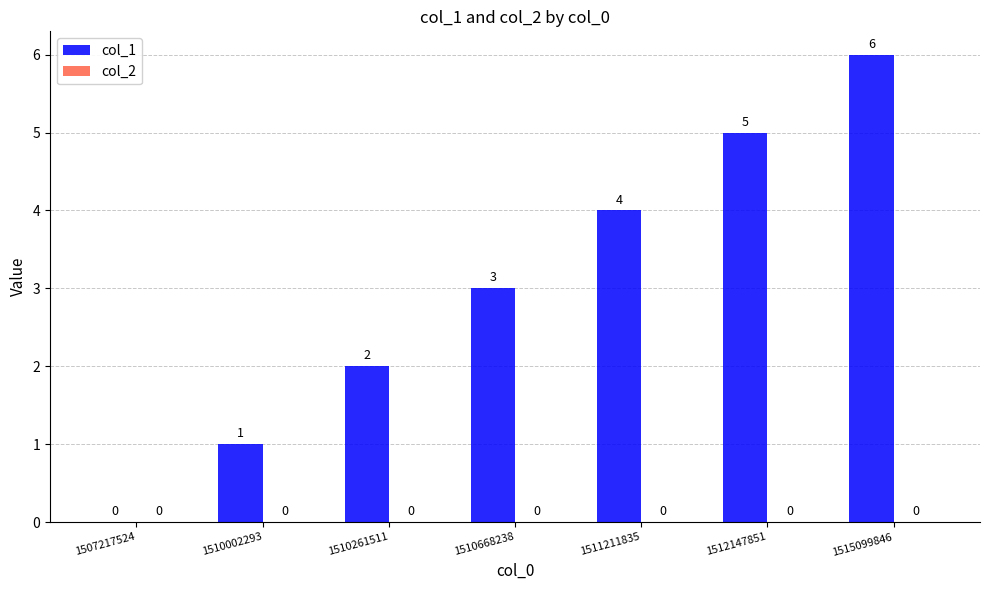

Which label corresponds to the largest value in the chart?

1515099846